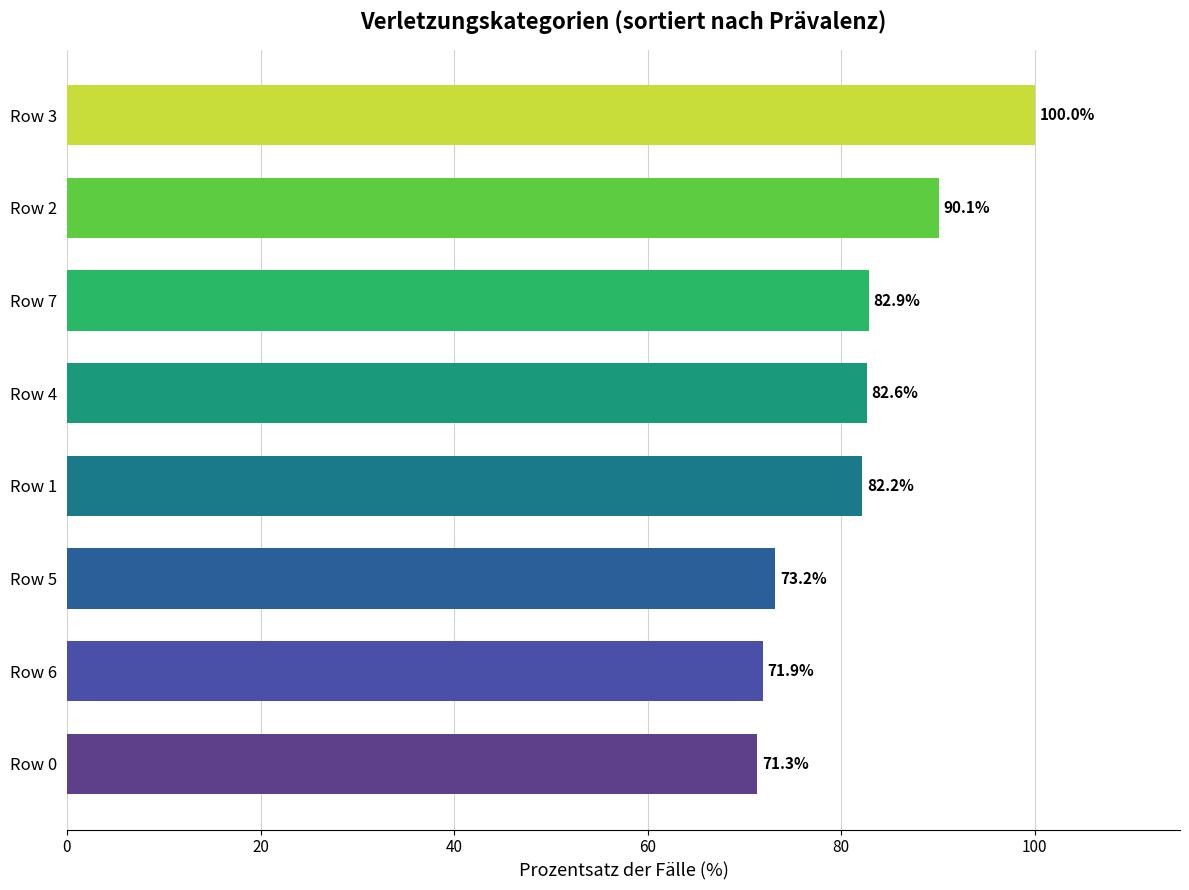

The chart shows a value of 73.2 at Row 5. True or false?

True